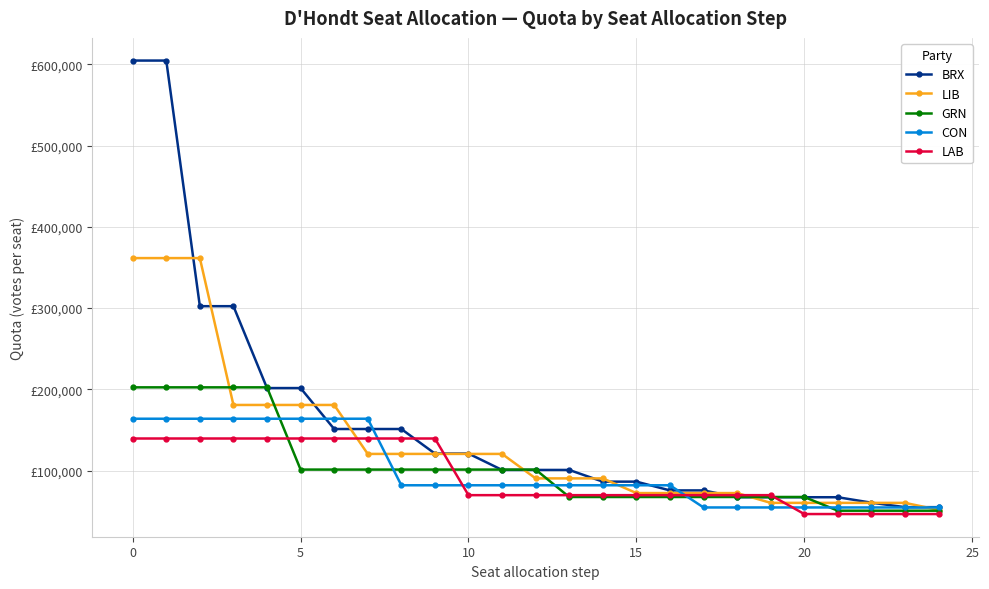

Does the chart have visible grid lines?

Yes